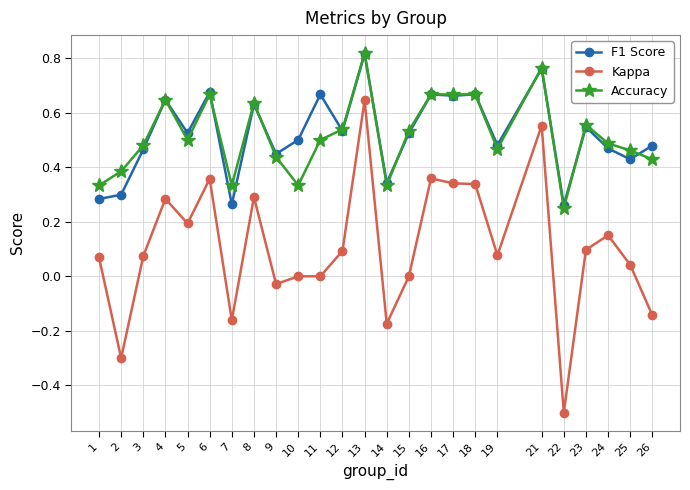

Is it true that Kappa equals -0.0 at 14?

False